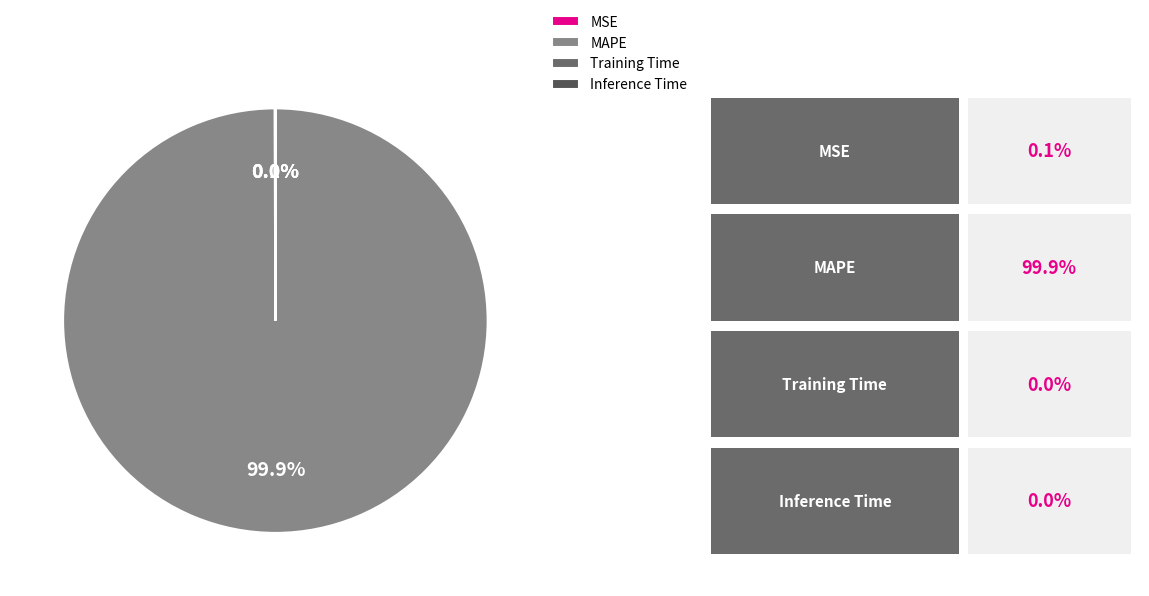

How many slices are in this pie chart?

4